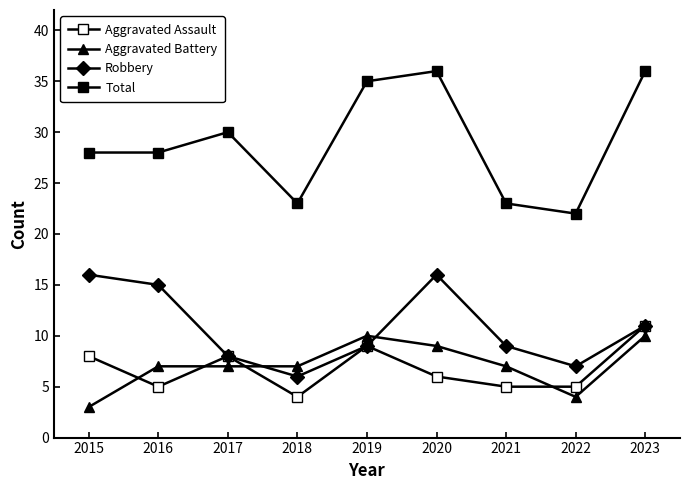

True or false: Robbery has more than 0 points higher than both neighbors.

True